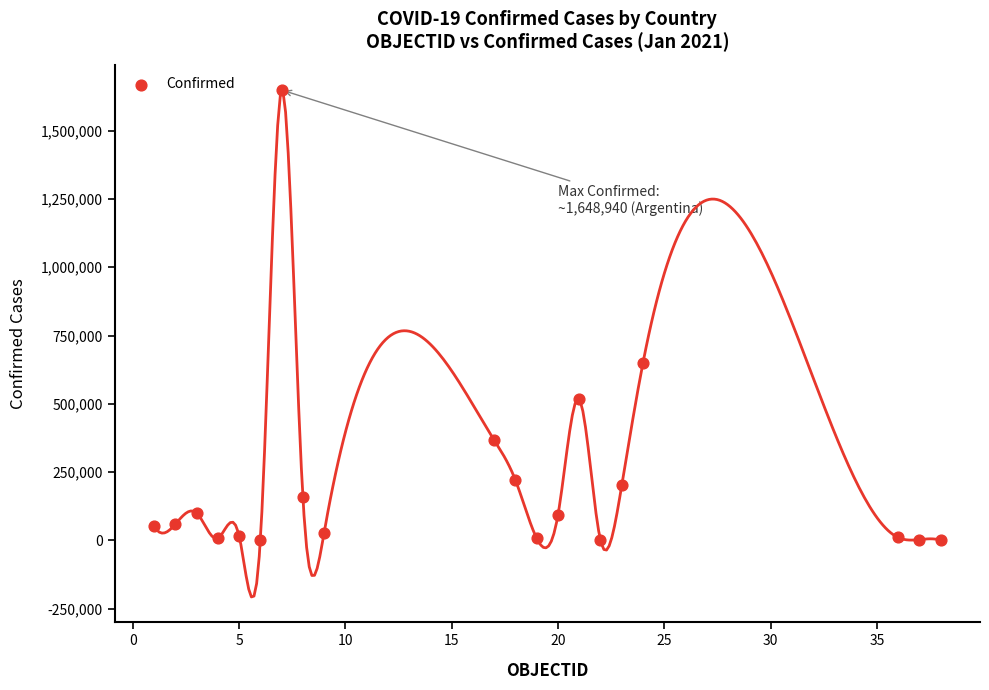

What is the range of X values (max minus min)?

37